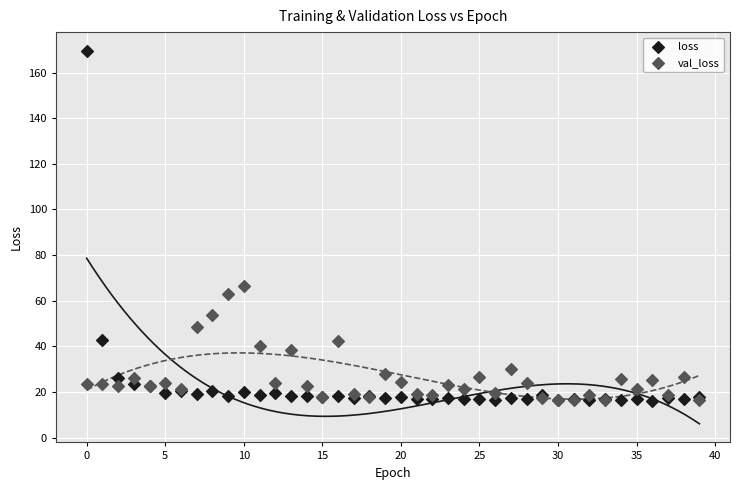

In the loss series, what Y value is closest to 92?

42.8